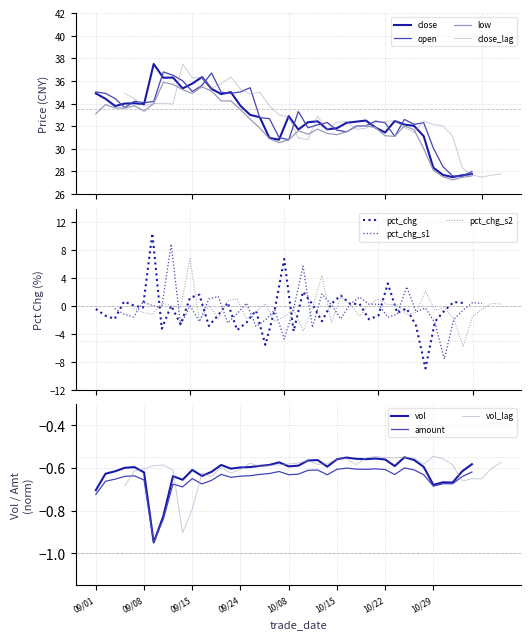

What is the greatest value displayed?

37.5